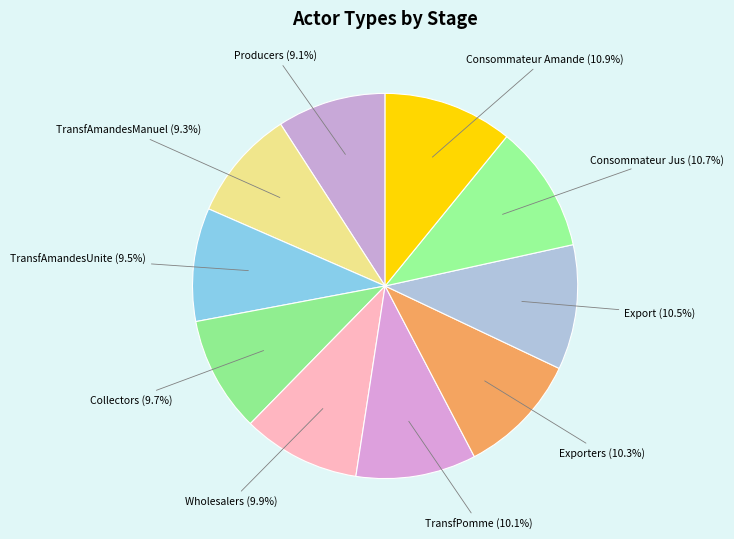

Count the number of slices in the pie.

10